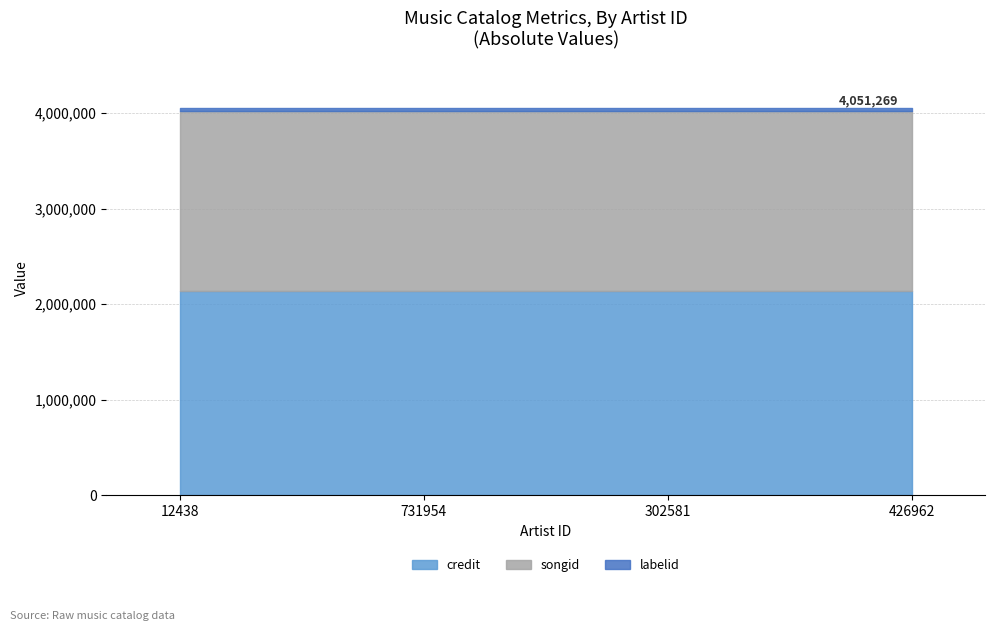

What position from the right is 12438?

4